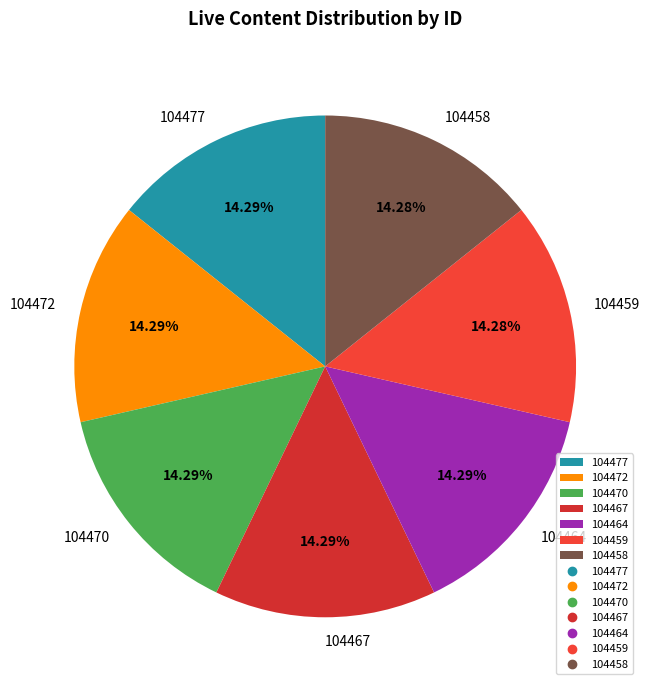

Is it true that 104464 is 14% of the pie?

True